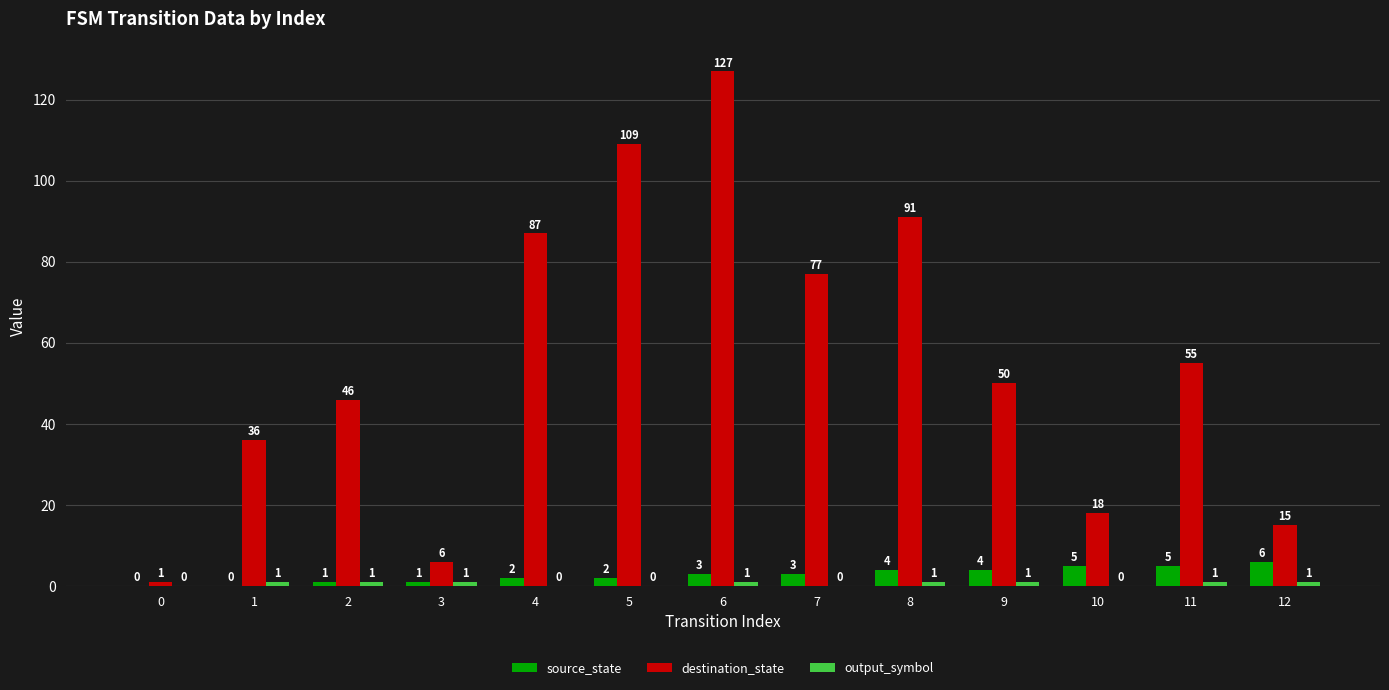

Count the number of data series in this chart.

3